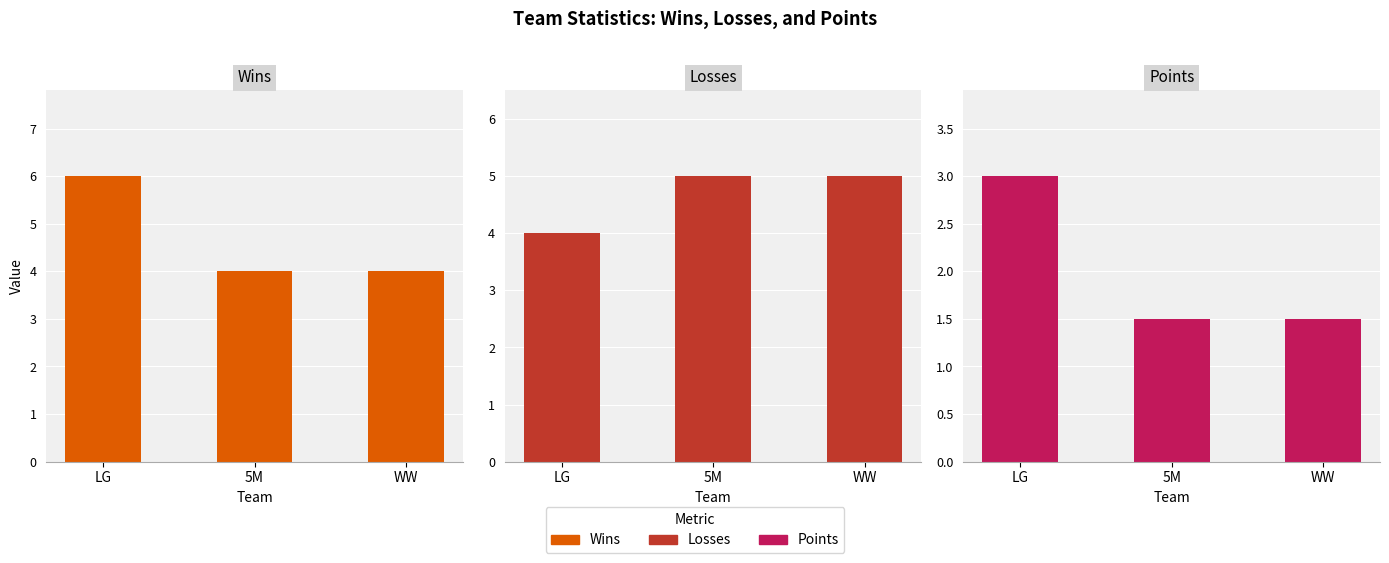

Which series has the largest total across all categories?

Wins